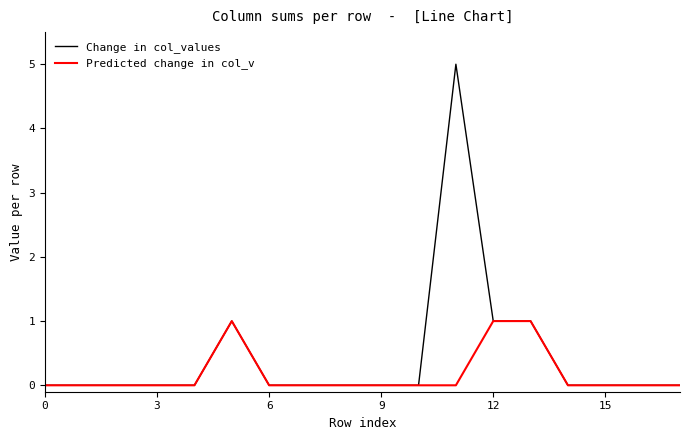

Does the chart display data point markers on the line(s)?

No